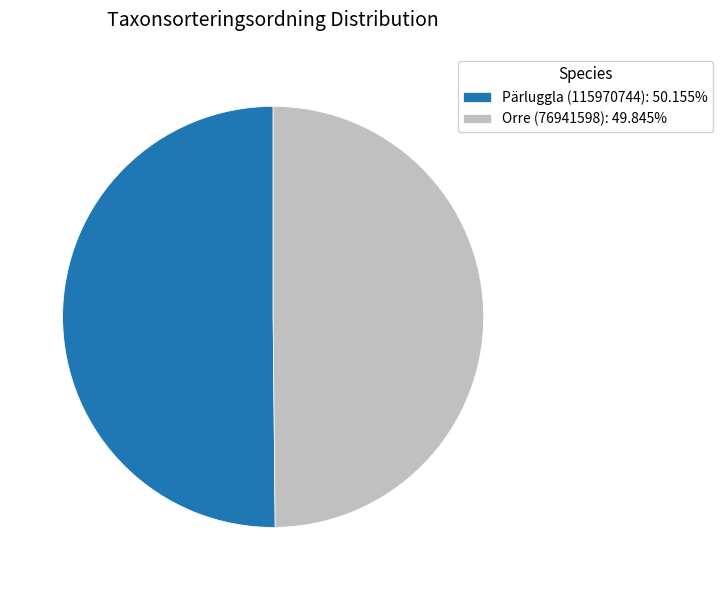

What is the ratio of the value at Orre (76941598): 49.845% to the value at Pärluggla (115970744): 50.155%?

1.0